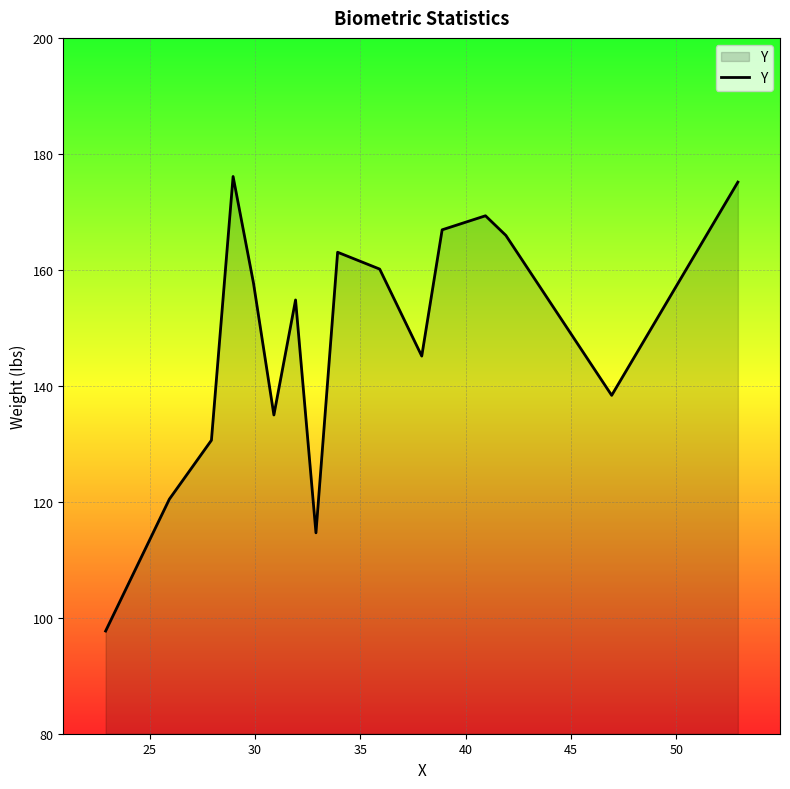

What is the maximum value shown in the chart?

176.1